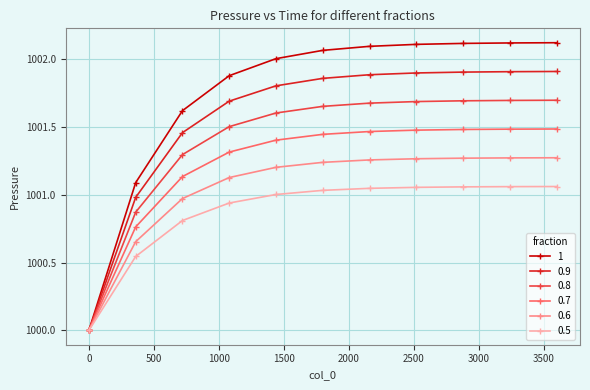

What is the smallest value displayed?

1000.0